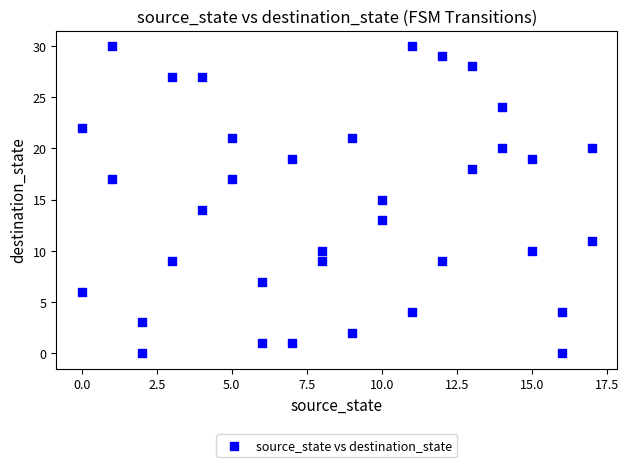

What is the range of X values (max minus min)?

17